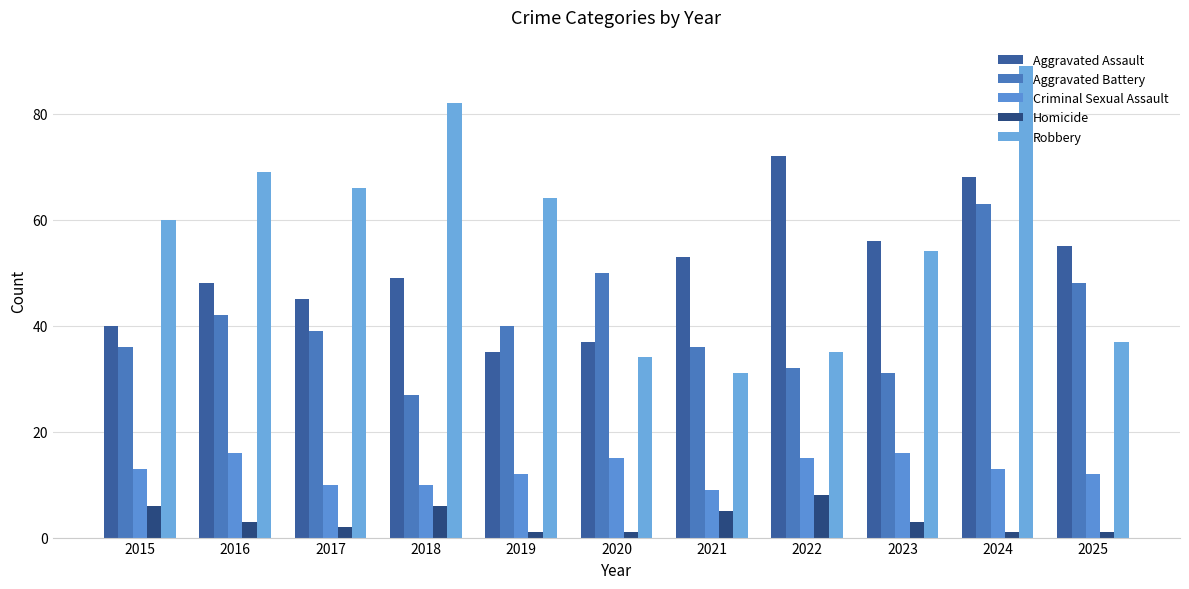

The value of Robbery at 2019 is 115. True or false?

False